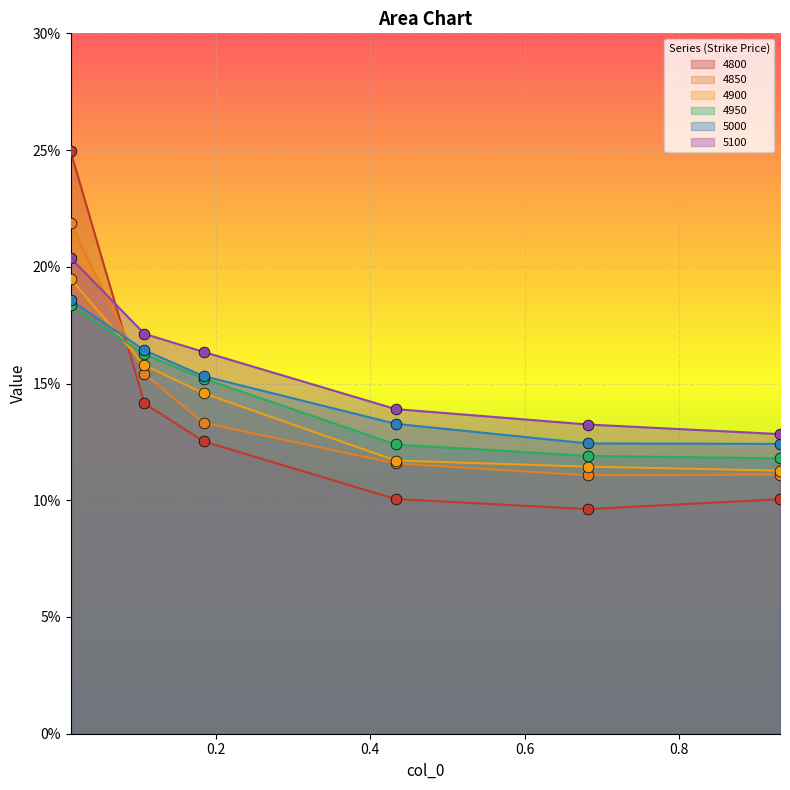

What are all the series names shown in the legend?

4800, 4850, 4900, 4950, 5000, 5100